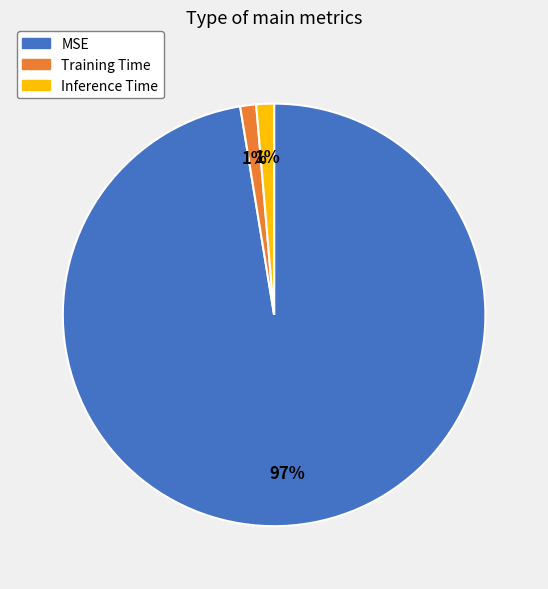

How many segments does this pie chart have?

3